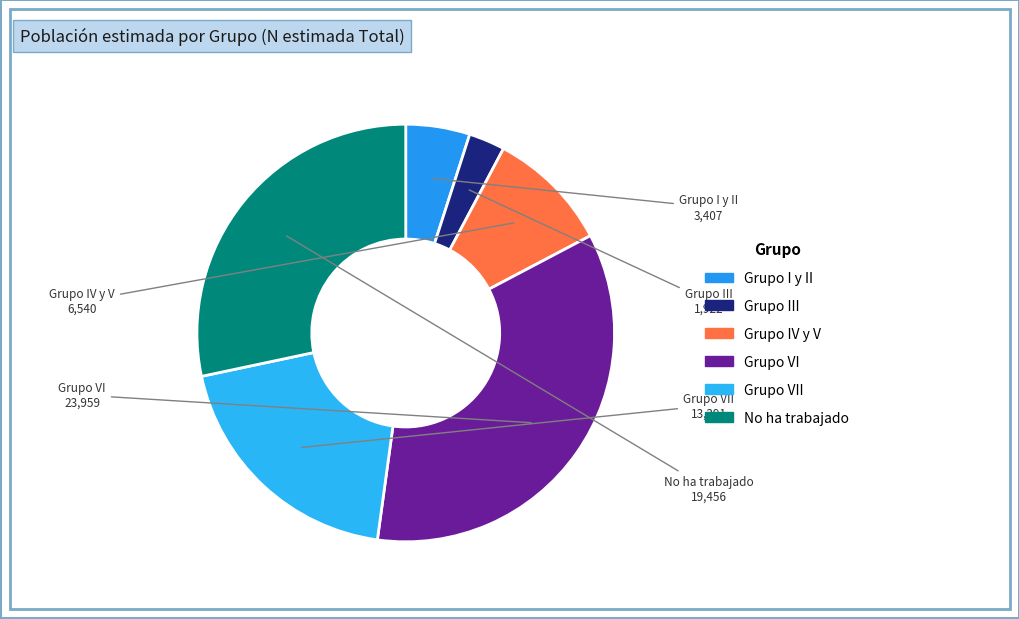

Which category has the biggest portion of the pie?

Grupo VI